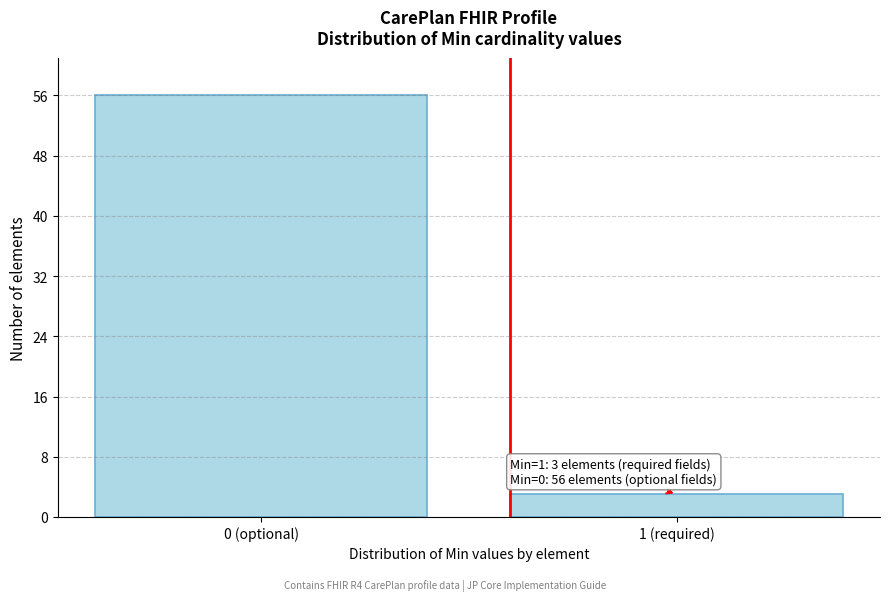

Reading right to left, what are all the values shown in this chart?

3	56